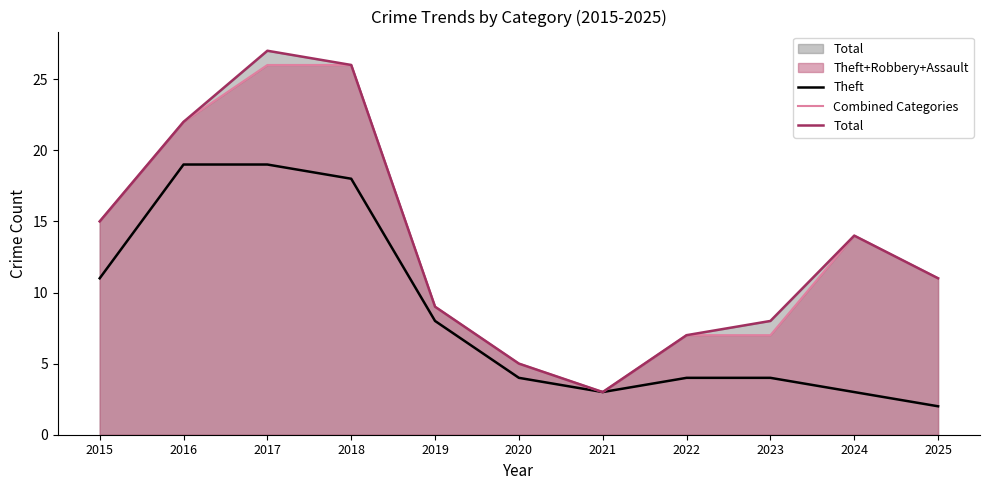

Does the chart have visible grid lines?

No